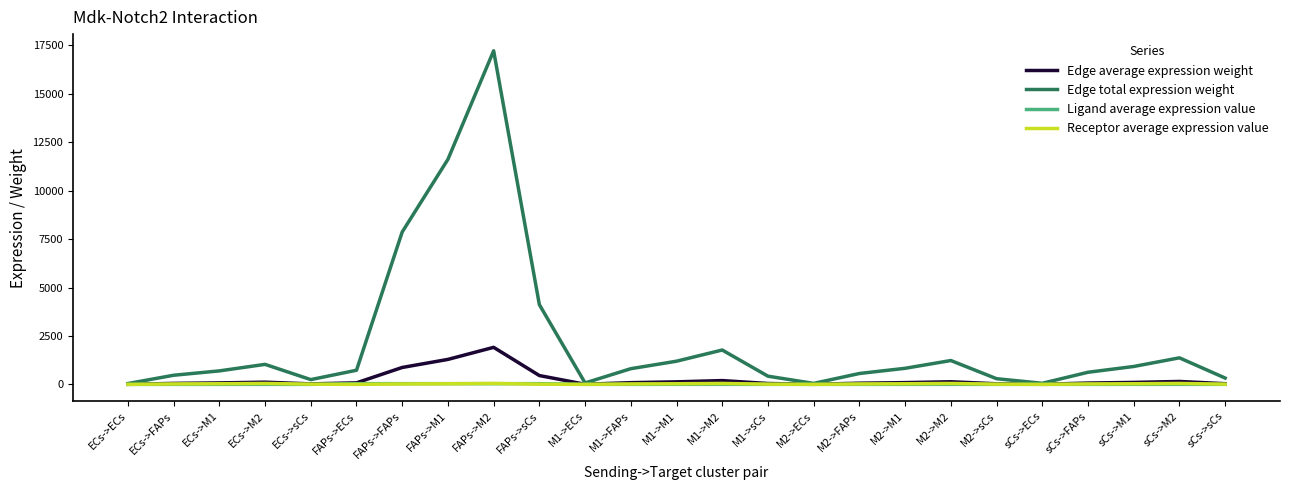

Which series has the largest range (max minus min)?

Edge total expression weight